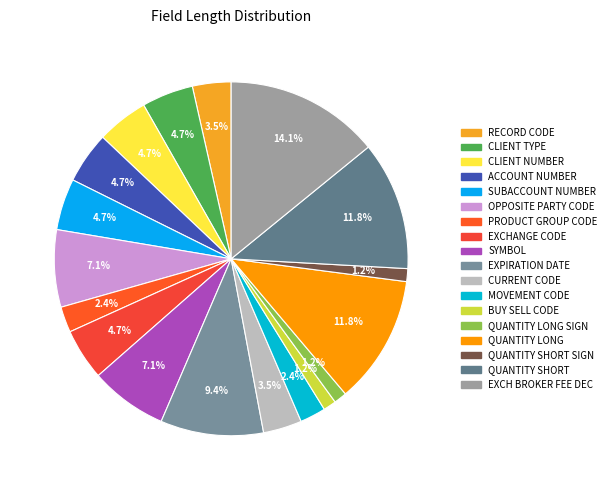

Does any single category account for the majority?

No